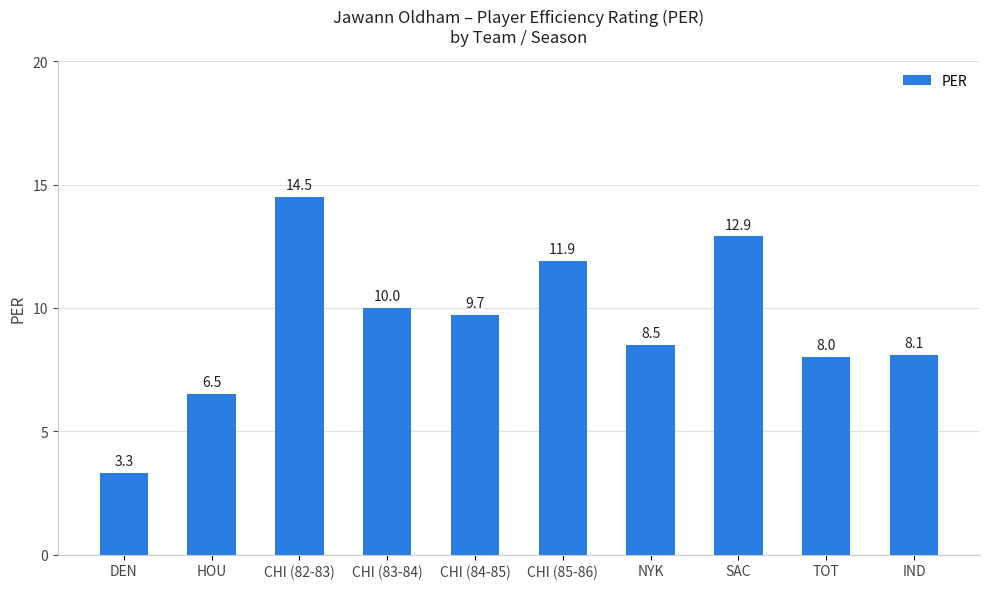

What is the difference between the second highest and second lowest values?

6.4